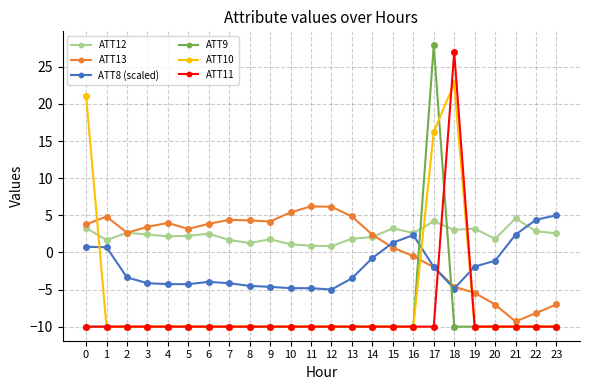

What is the total value across all series at 3?

-28.3